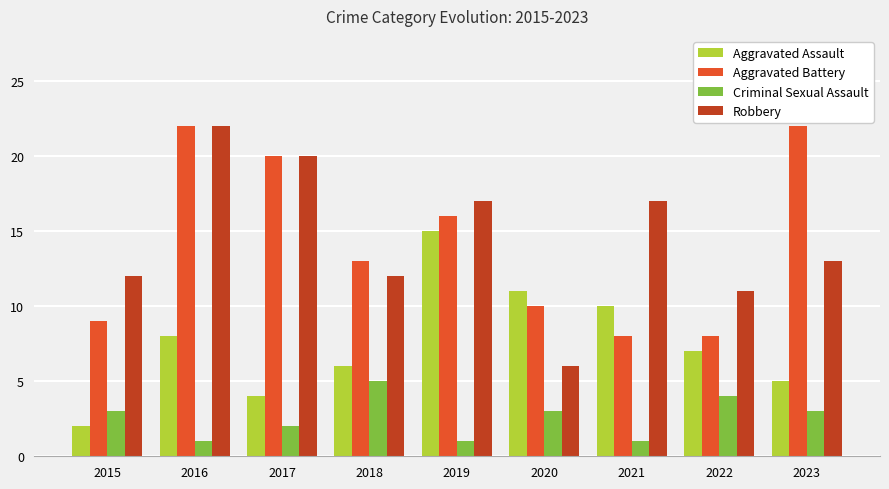

What is the difference between the Aggravated Assault values at 2023 and 2017?

1